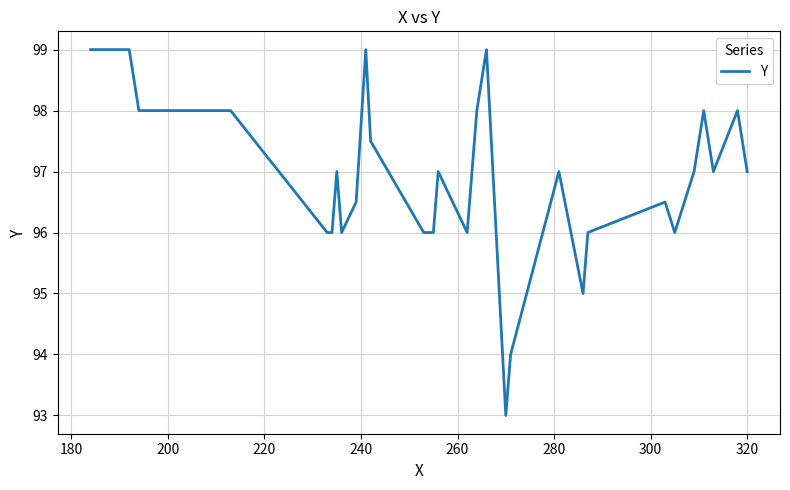

What is the sum of all values?

3297.5